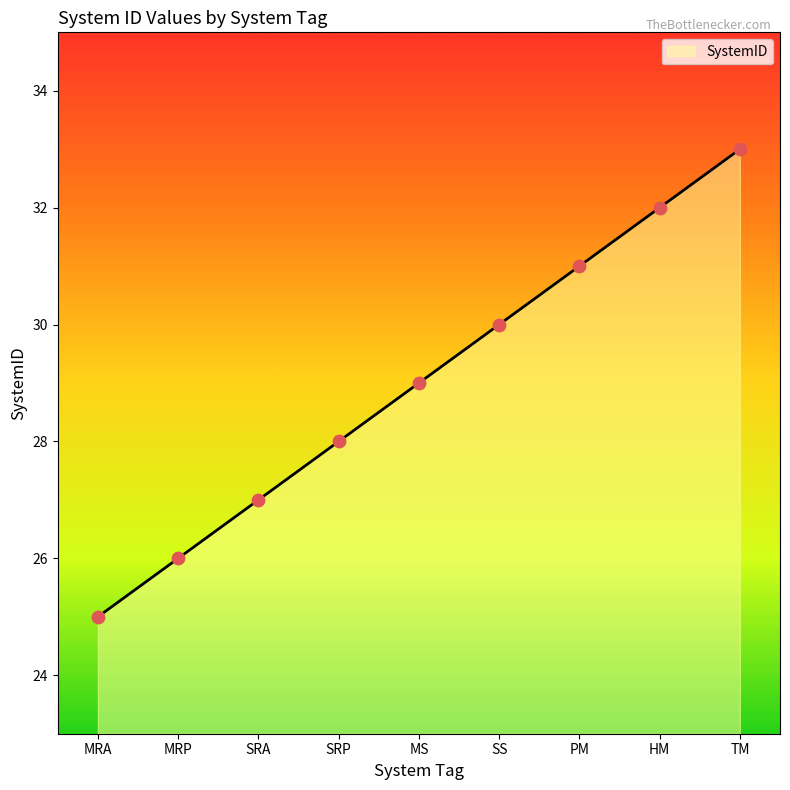

Between SS and MRA, which is larger?

SS